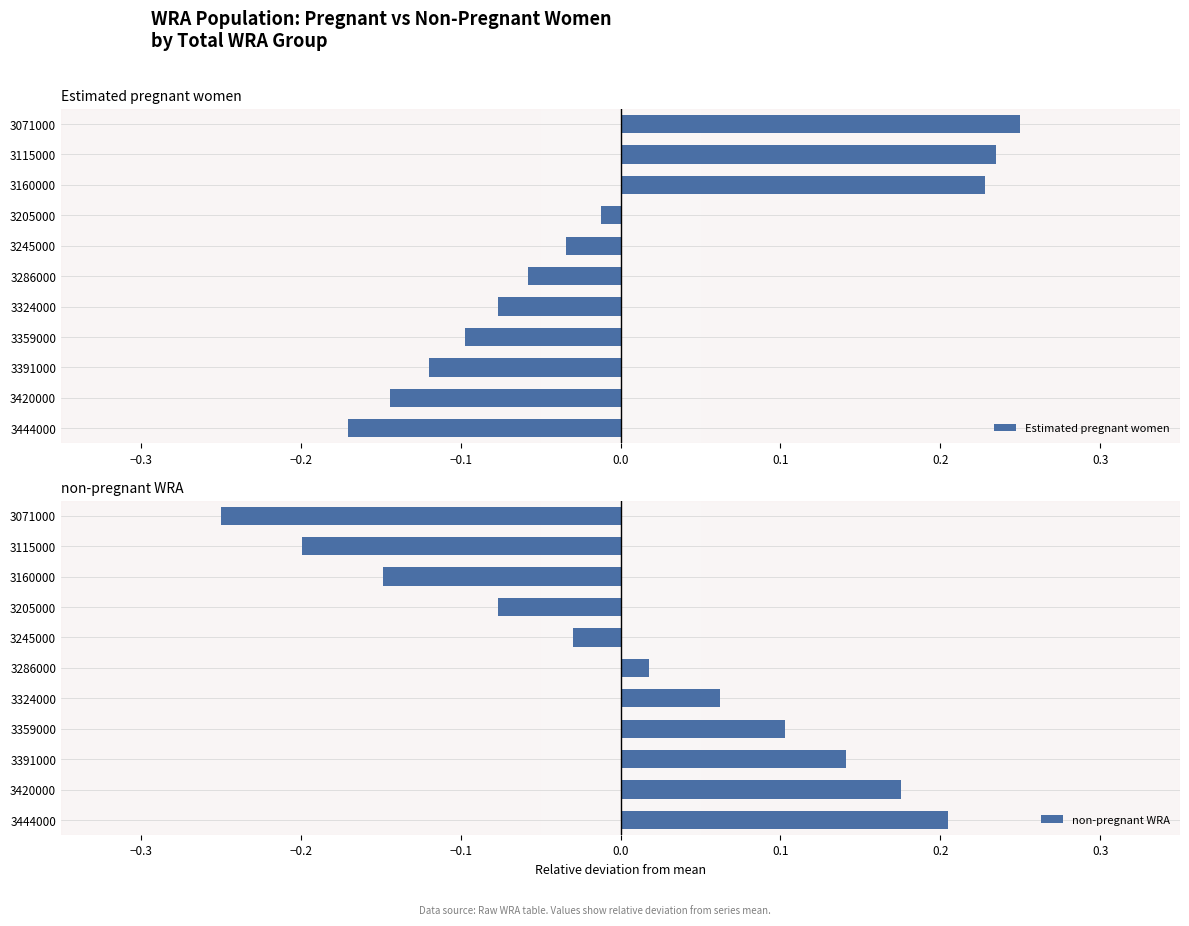

What is the value of the non-pregnant WRA bar at the 7th from the left?

0.1